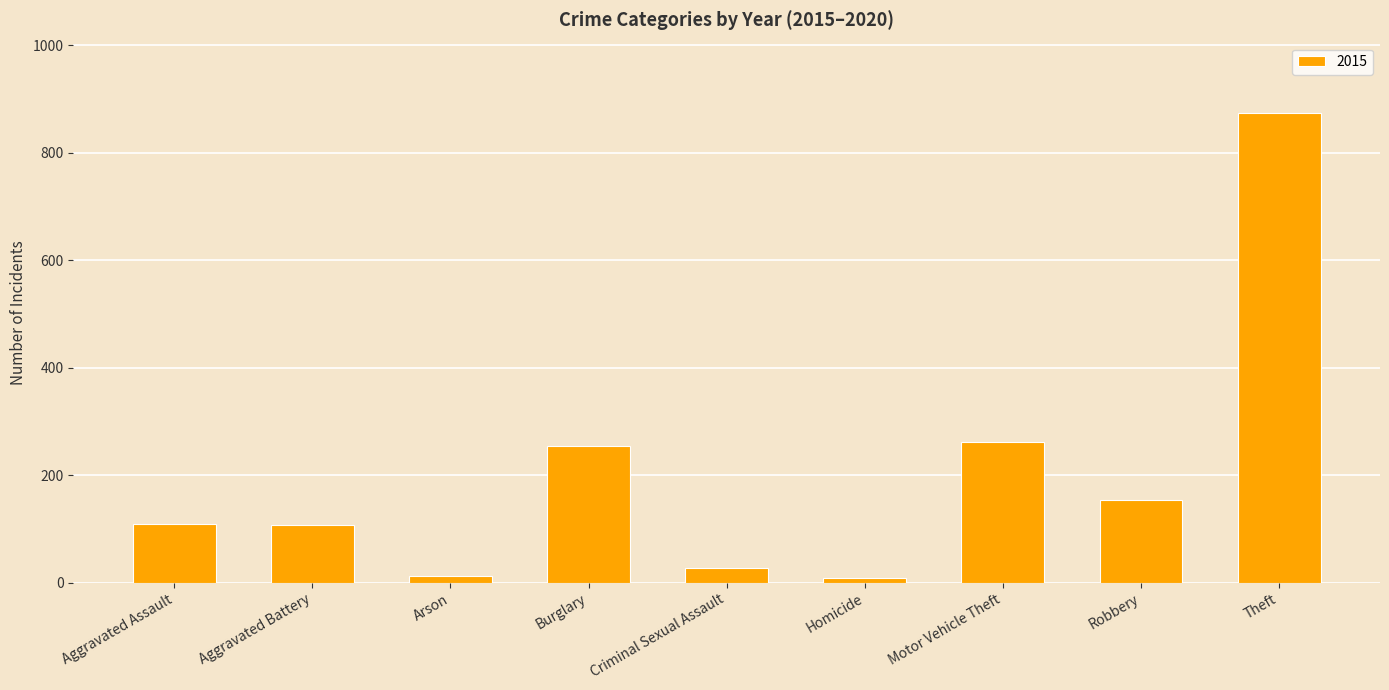

Between Aggravated Assault and Homicide, which is larger?

Aggravated Assault